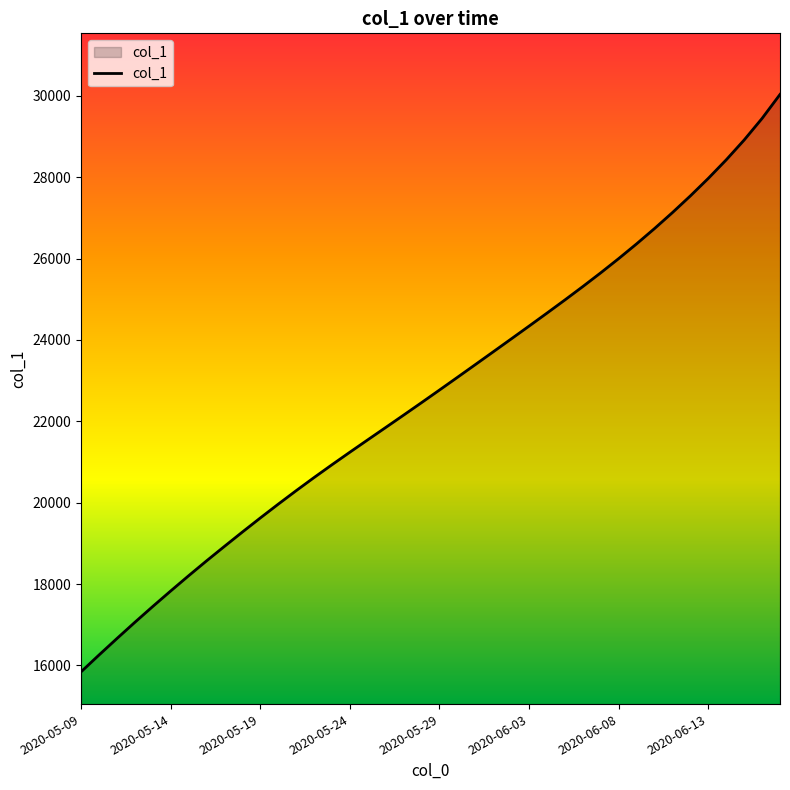

What is the minimum value shown in the chart?

15842.6